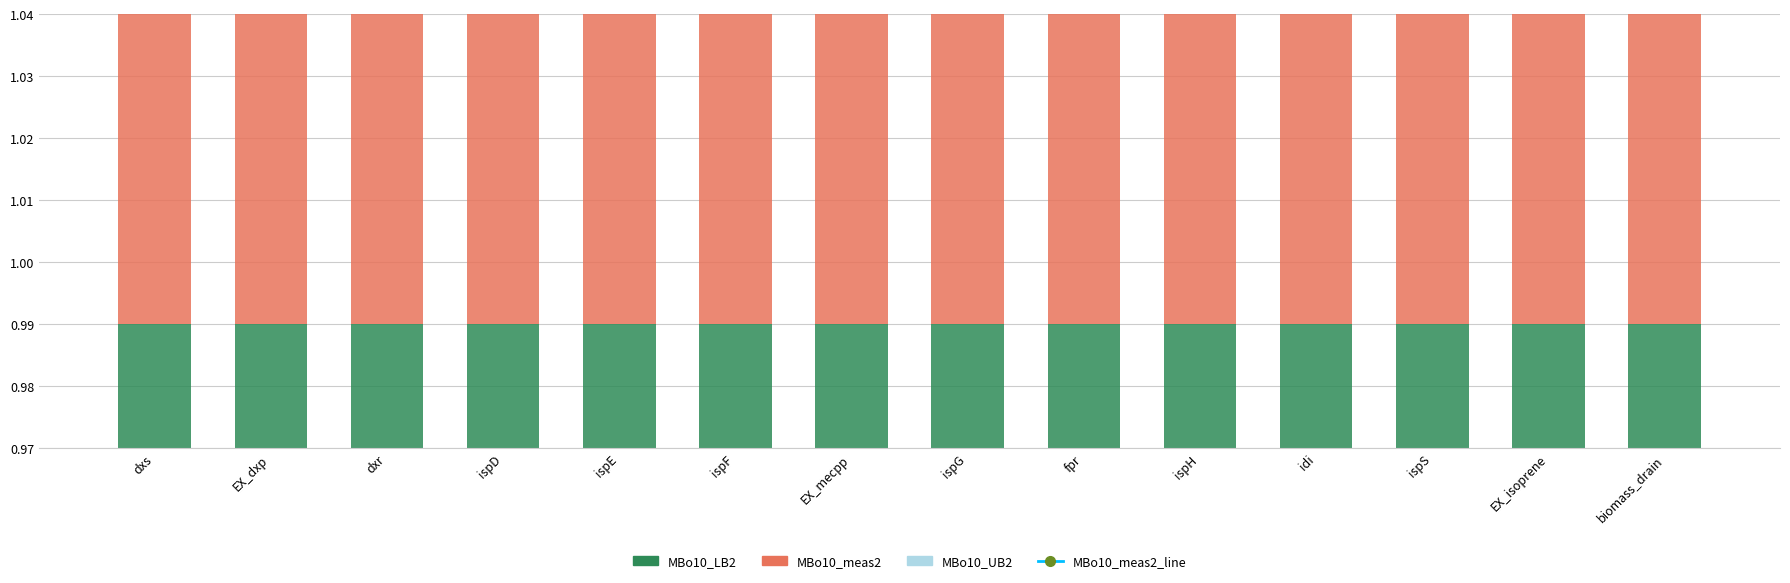

What are all the series names shown in the legend?

MBo10_meas2_line, MBo10_LB2, MBo10_meas2, MBo10_UB2